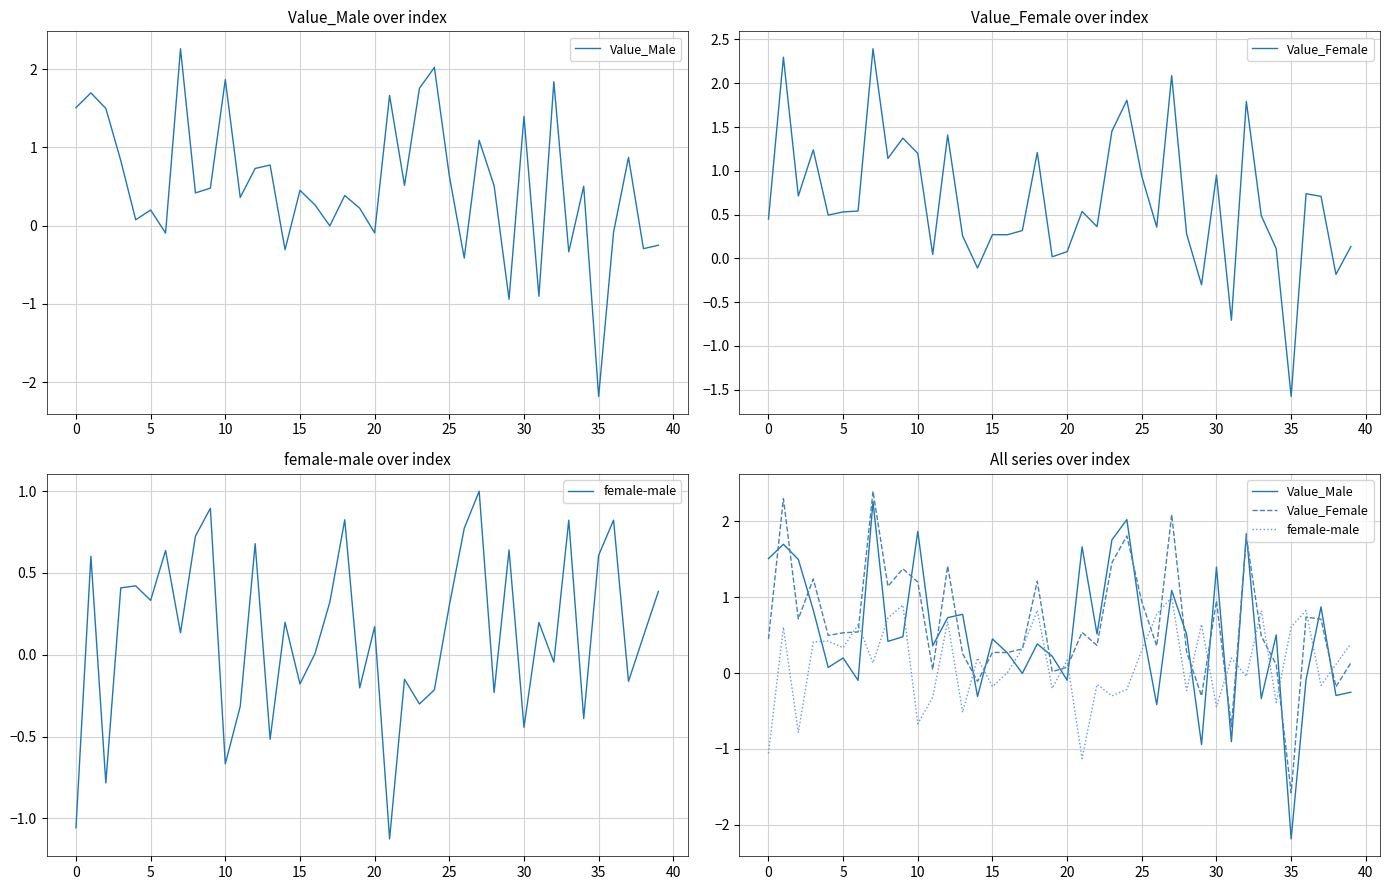

List the series in order of their overall mean, lowest first.

female-male, Value_Male, Value_Female